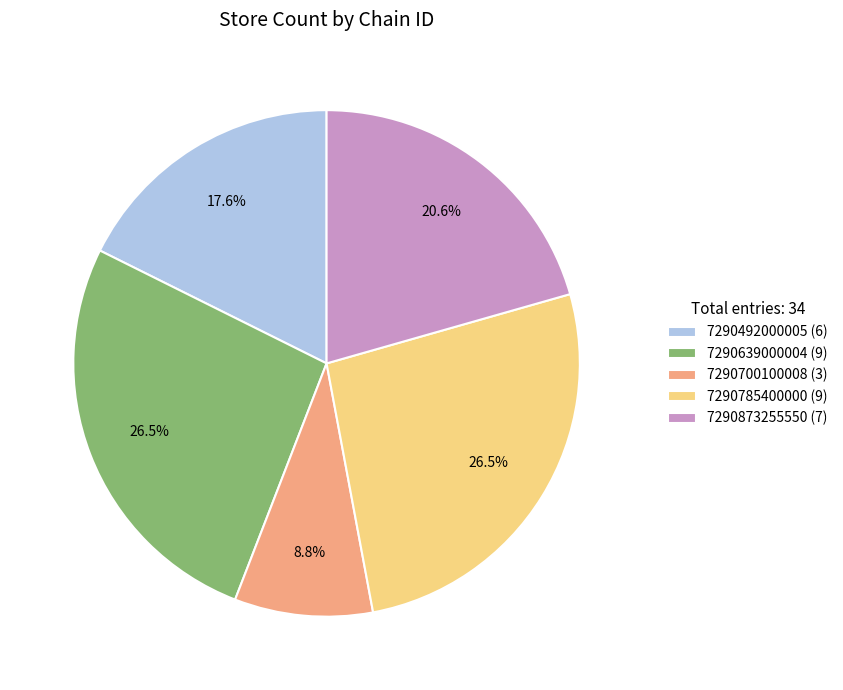

Is it true that 7290873255550 is 35% of the pie?

False